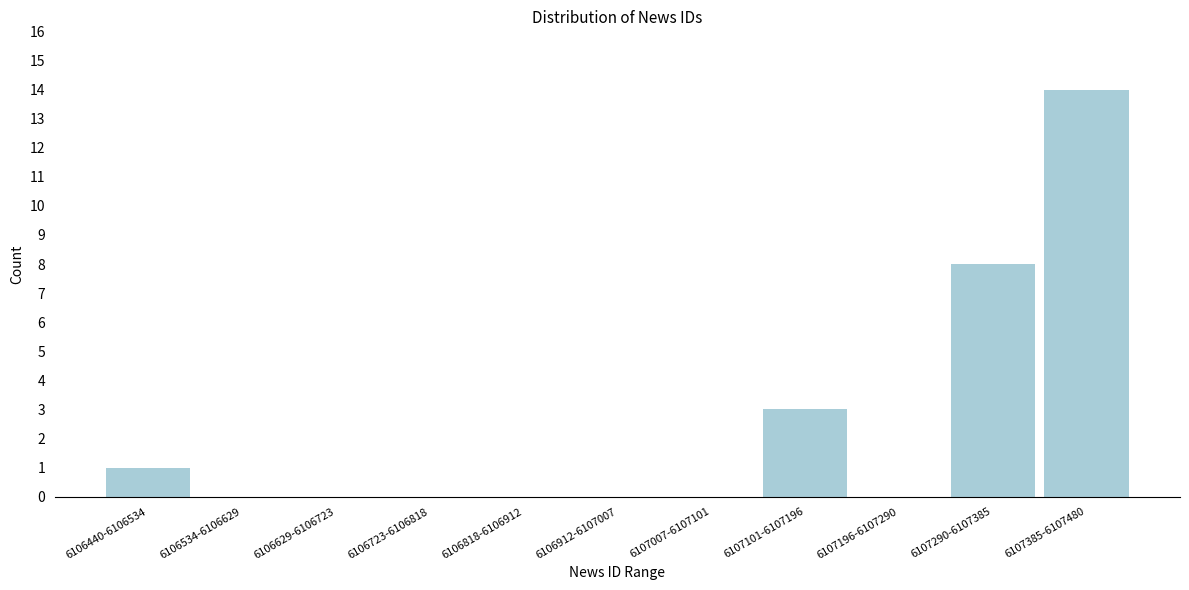

Reading right to left, what are all the values shown in this chart?

6107385-6107480=14	6107290-6107385=8	6107196-6107290=0	6107101-6107196=3	6107007-6107101=0	6106912-6107007=0	6106818-6106912=0	6106723-6106818=0	6106629-6106723=0	6106534-6106629=0	6106440-6106534=1